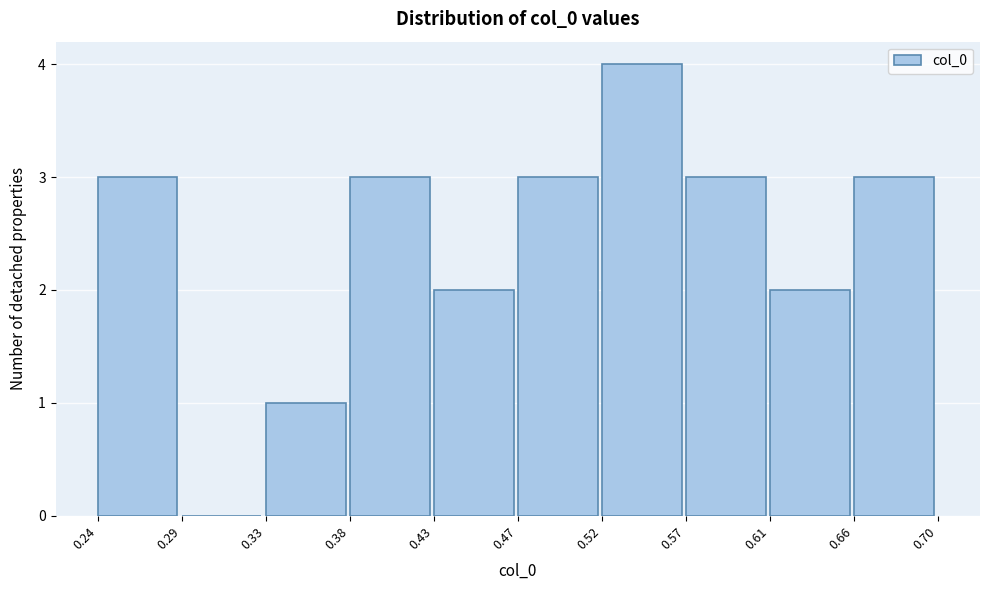

Reading left to right, list every bar in this chart as the range it spans on the x-axis followed by its height. The values are not printed on the chart, so give them approximately, as read against the axis.

0.24 to 0.29: 3
0.29 to 0.33: 0
0.33 to 0.38: 1
0.38 to 0.43: 3
0.43 to 0.47: 2
0.47 to 0.52: 3
0.52 to 0.57: 4
0.57 to 0.61: 3
0.61 to 0.66: 2
0.66 to 0.70: 3